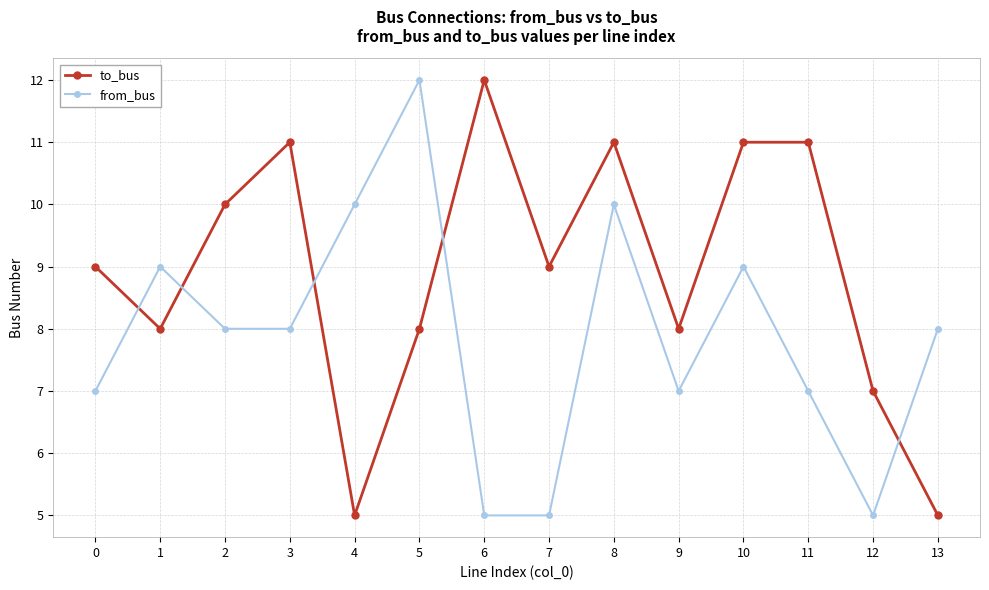

How many times do to_bus and from_bus cross each other?

5